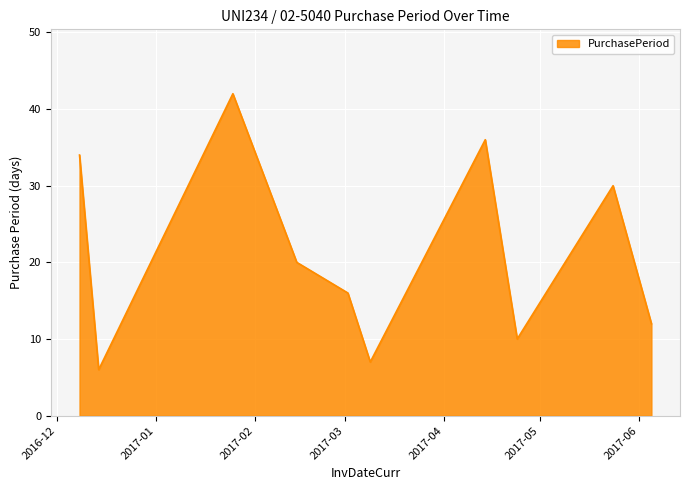

What is the smallest value displayed?

6